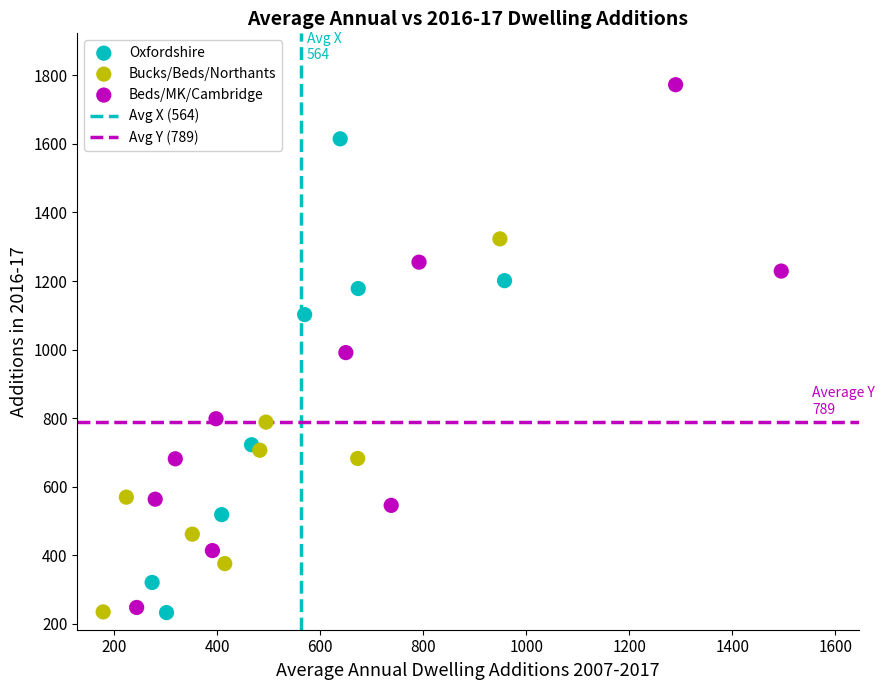

Which series reaches the maximum Y coordinate?

Beds/MK/Cambridge